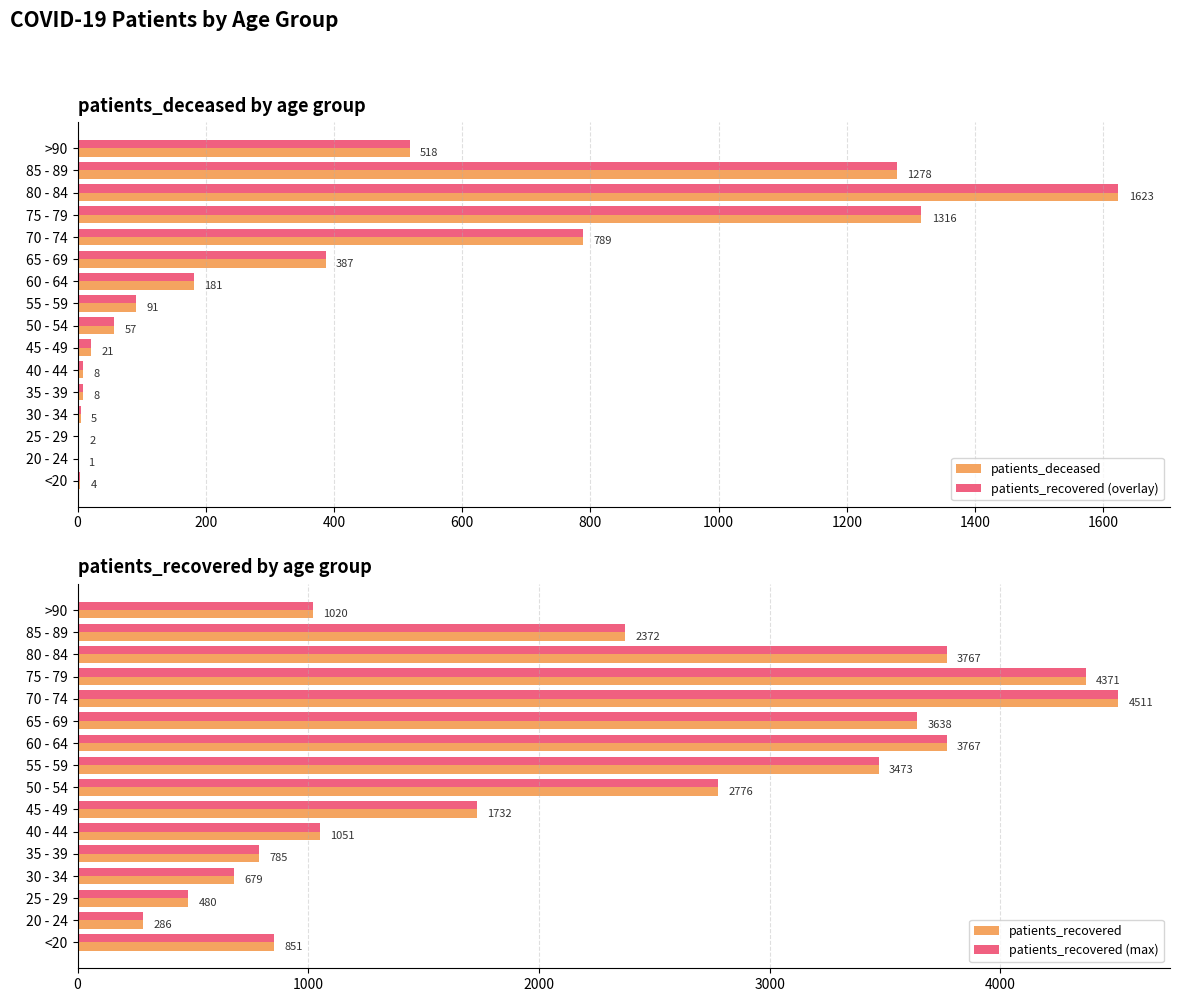

Reading left to right, transcribe all the data shown in this chart.

patients_deceased: 4	1	2	5	8	8	21	57	91	181	387	789	1316	1623	1278	518
patients_recovered (overlay): 4	1	2	5	8	8	21	57	91	181	387	789	1316	1623	1278	518
patients_recovered: 851	286	480	679	785	1051	1732	2776	3473	3767	3638	4511	4371	3767	2372	1020
patients_recovered (max): 851	286	480	679	785	1051	1732	2776	3473	3767	3638	4511	4371	3767	2372	1020